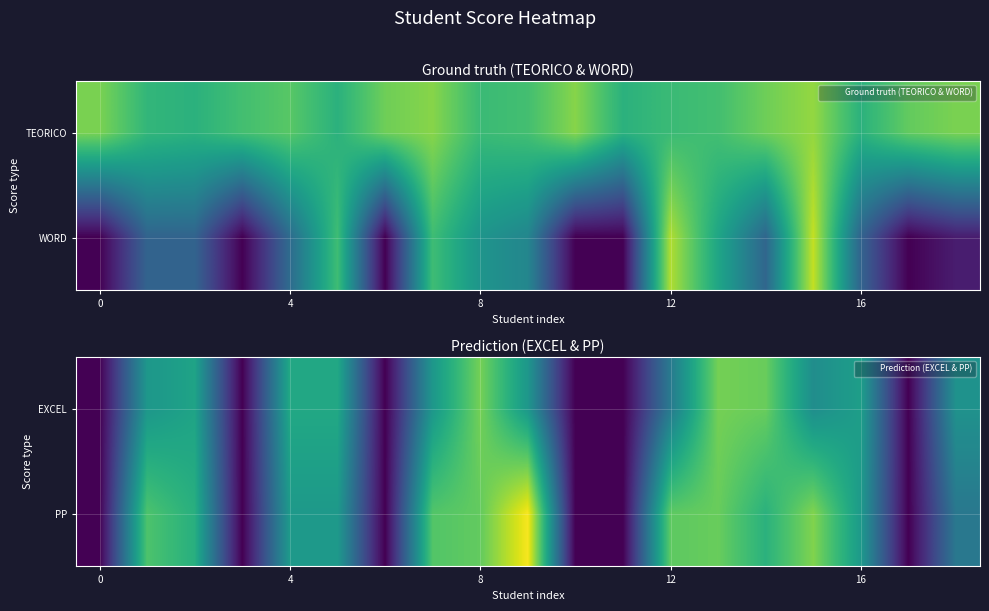

What is the difference between the maximum and minimum values in the EXCEL series?

79